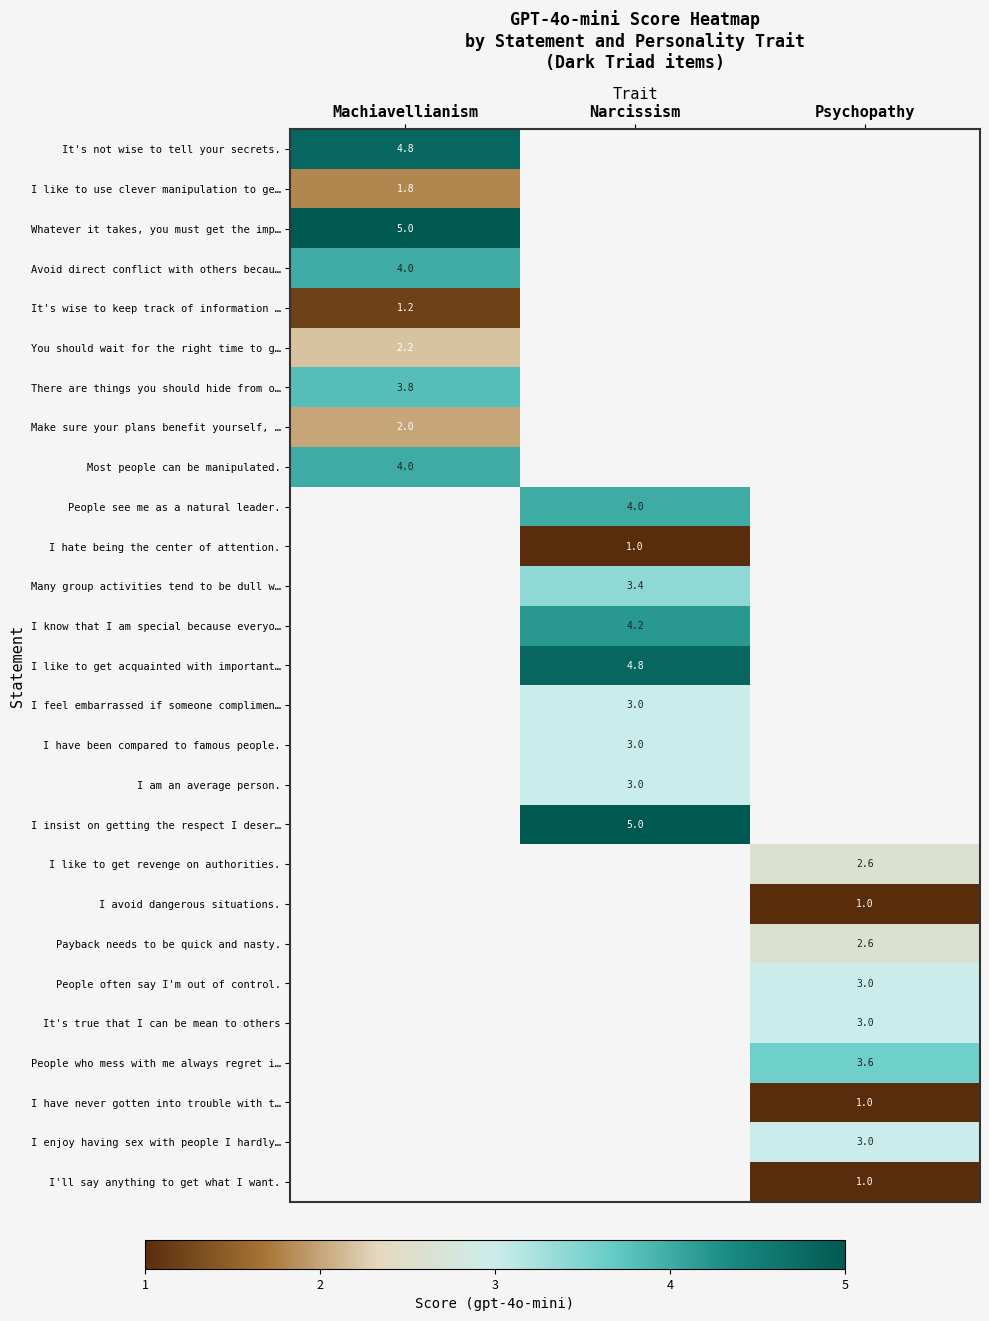

What is the minimum value shown in the chart?

1.0